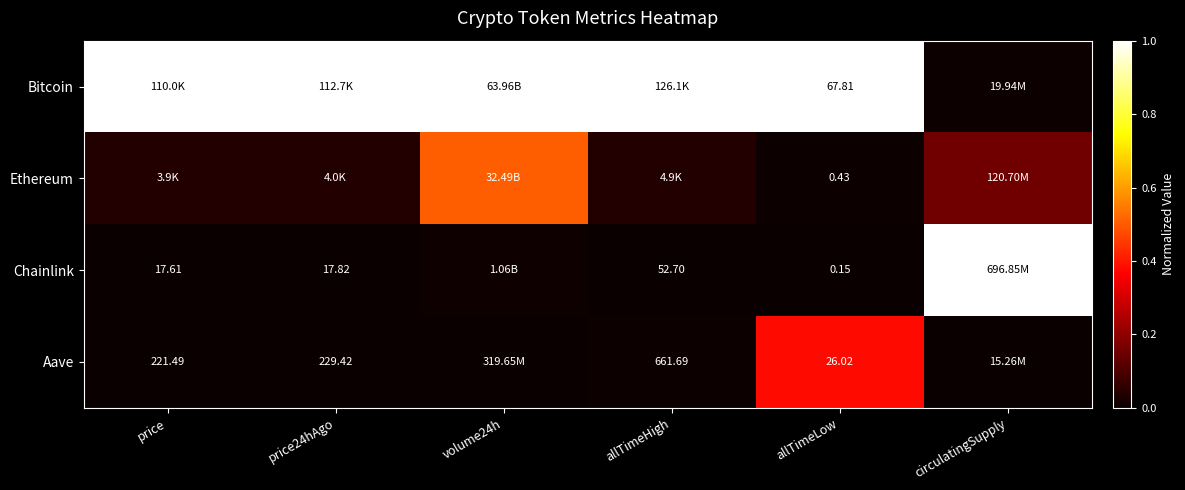

Is the value of Bitcoin at allTimeLow greater than the value of Chainlink at price24hAgo?

Yes